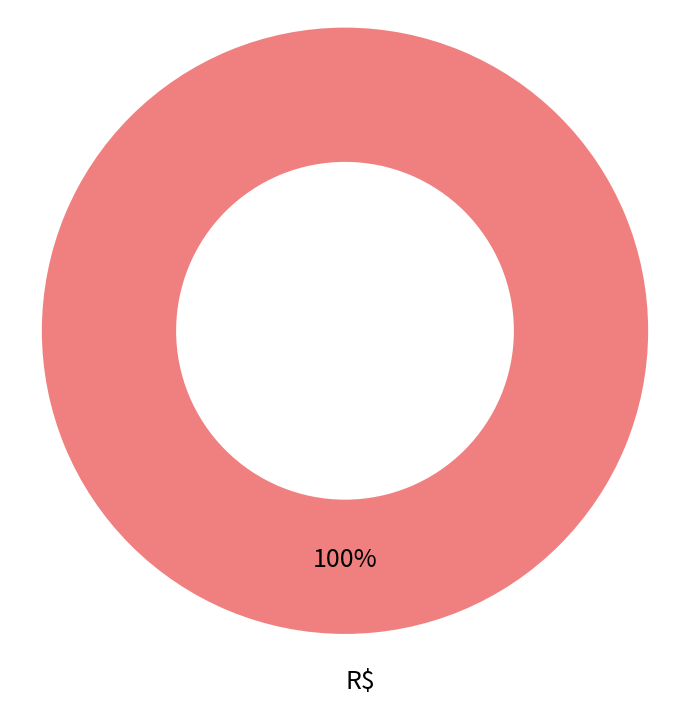

What percentage is the R$ slice, to the nearest percent?

100%